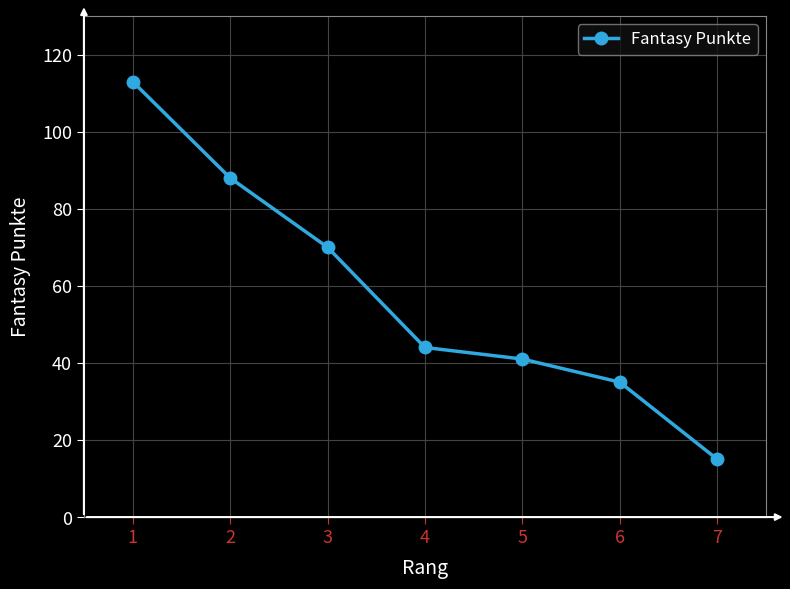

How many values are below 44?

3